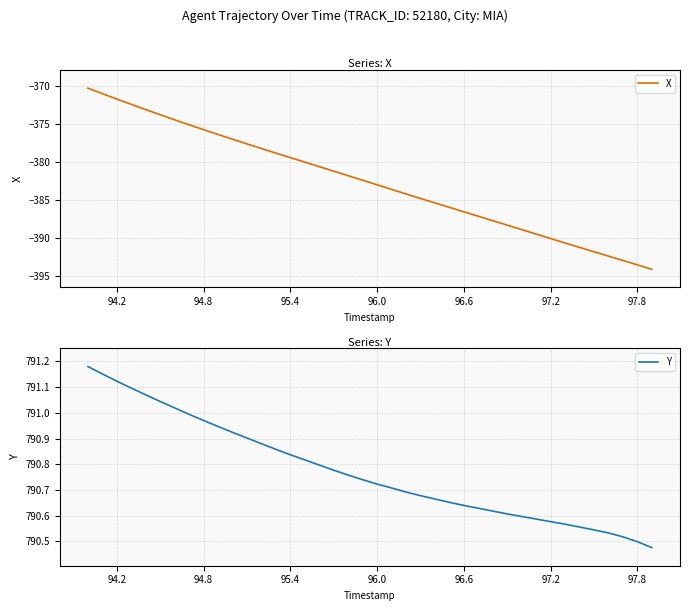

True or false: X has a value of -220.6 at 97.2.

False